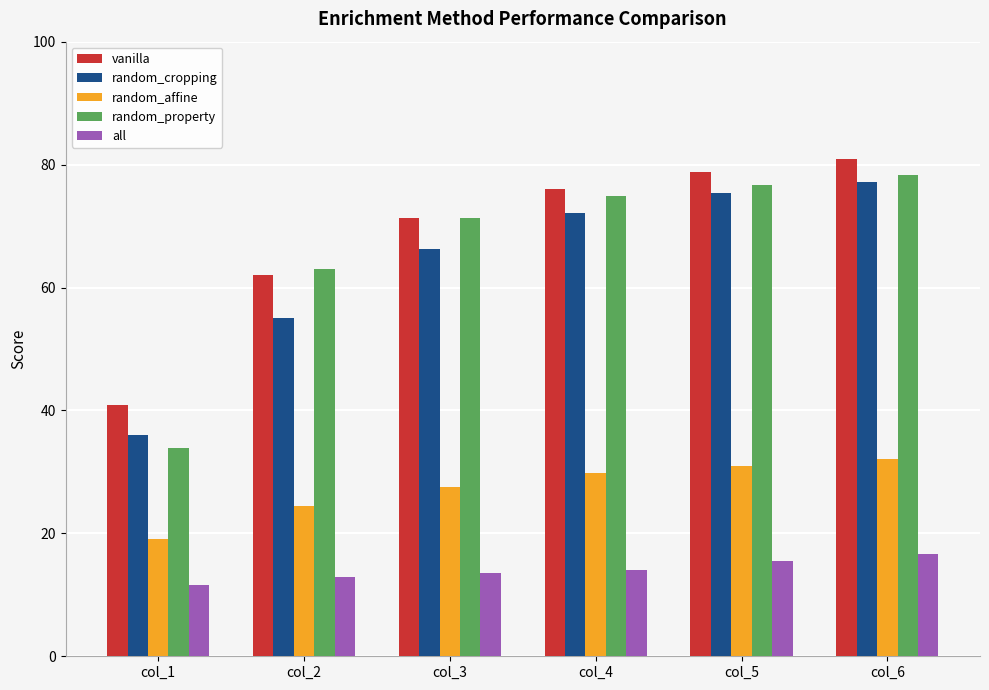

The value of vanilla at col_4 is 37.7. True or false?

False